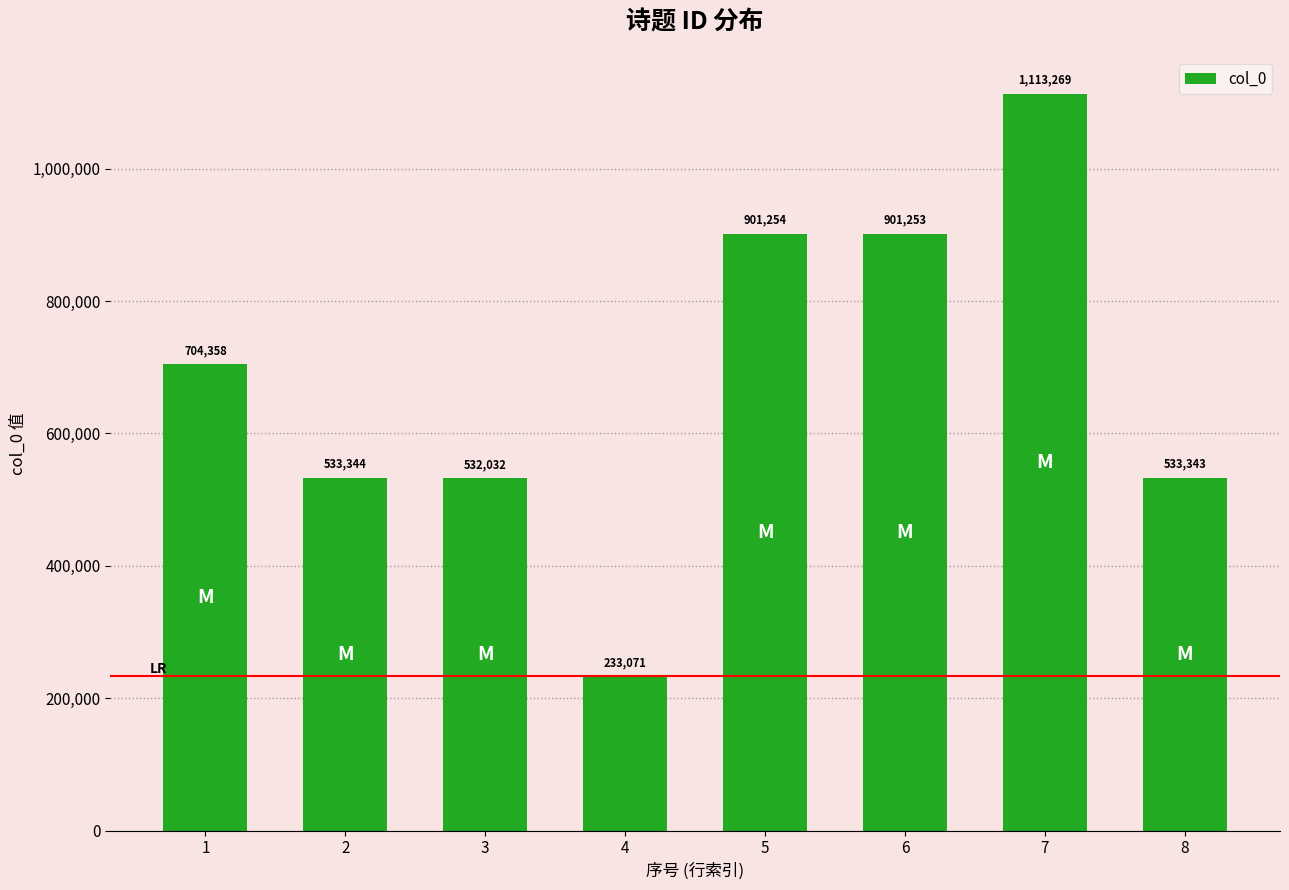

What is the value of the 2nd bar from the left?

533344